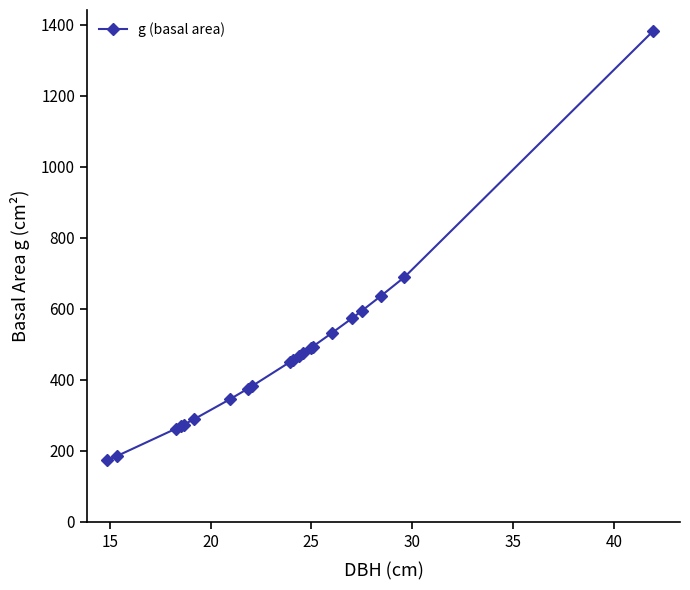

Count the number of categories in the chart.

21